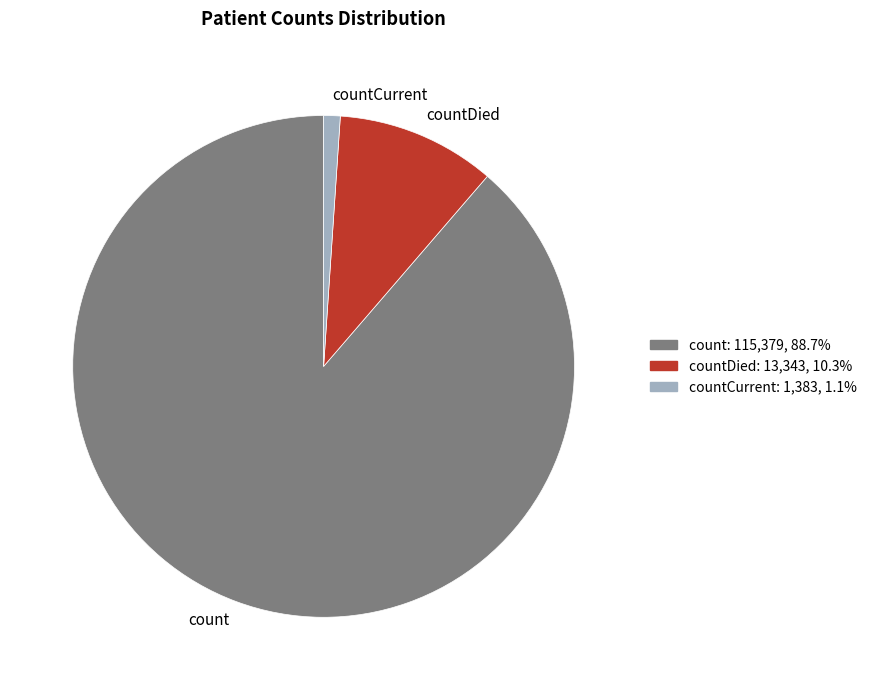

Rank the categories by value from lowest to highest.

countCurrent, countDied, count